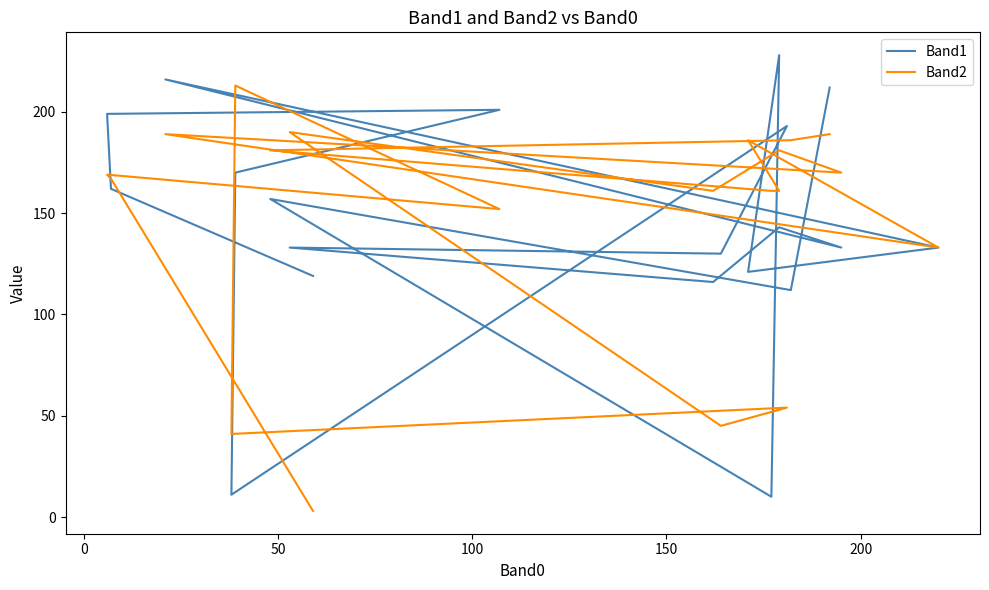

What are all the series names shown in the legend?

Band1, Band2